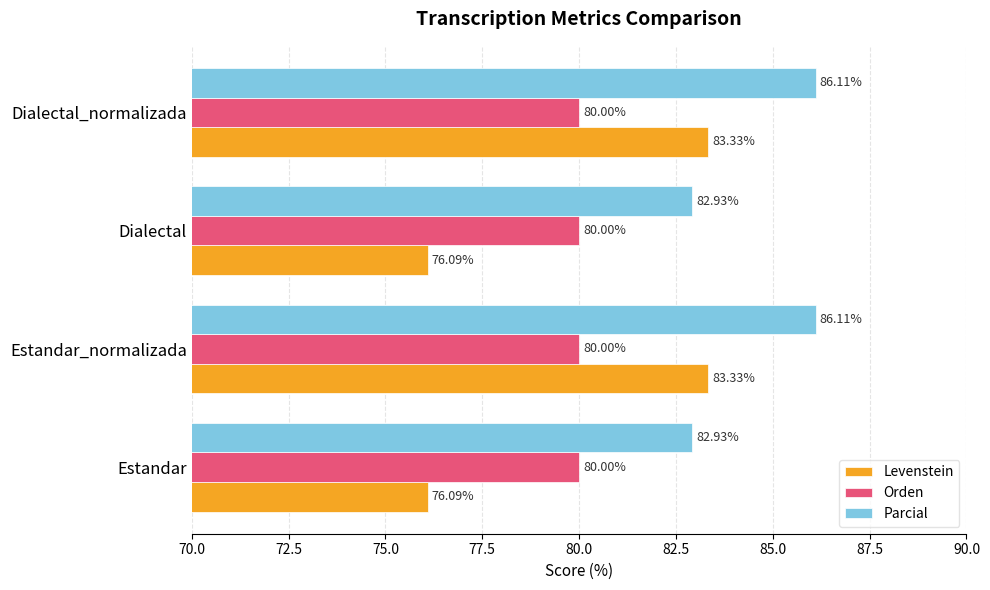

At Dialectal, list the series in order from largest to smallest.

Parcial, Orden, Levenstein